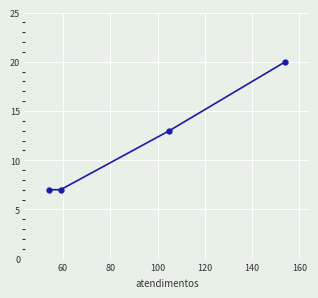

What is the maximum value shown in the chart?

20